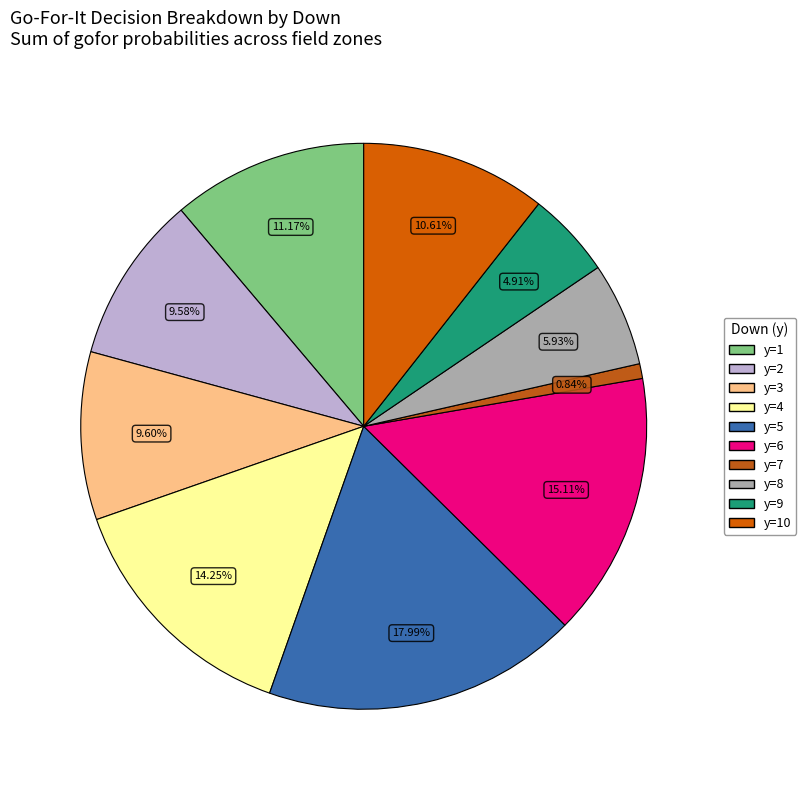

Is y=3 the majority of the pie?

No